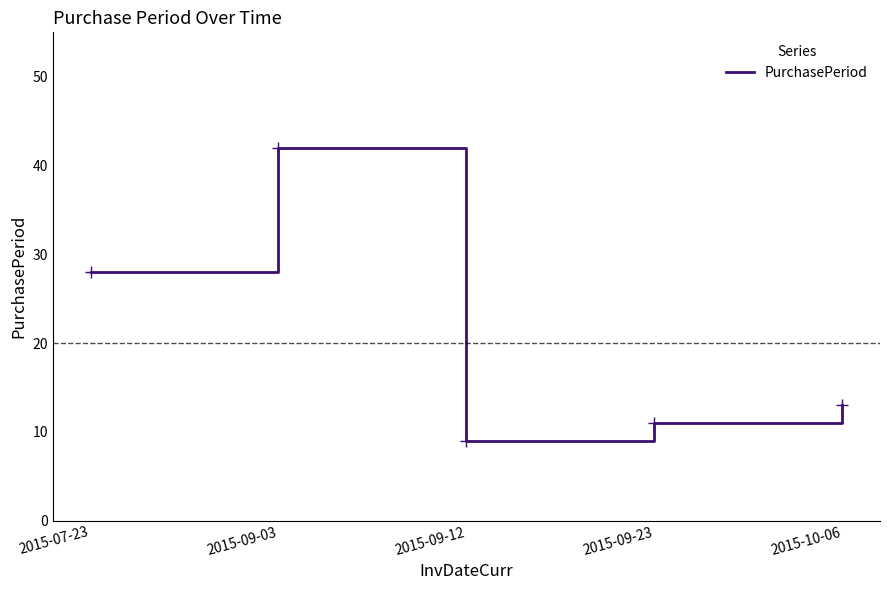

At which category does the chart reach its minimum across all series?

2015-09-12